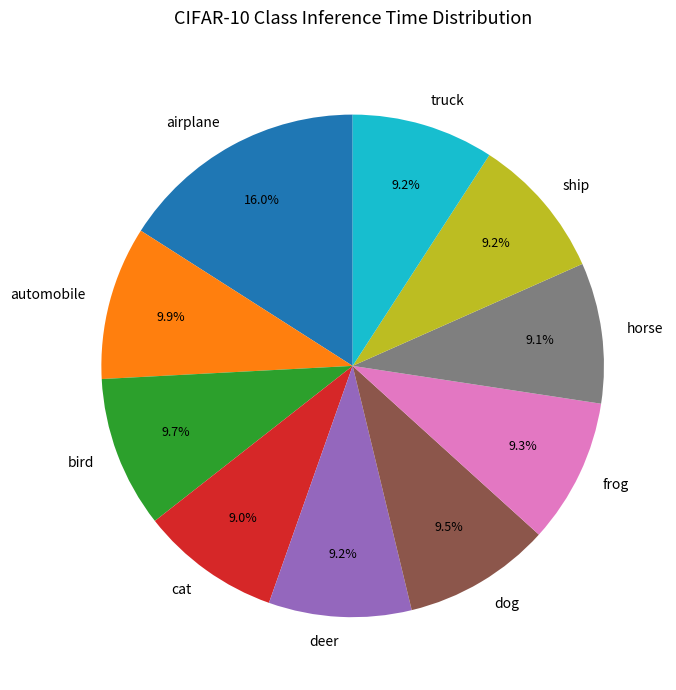

How many segments does this pie chart have?

10